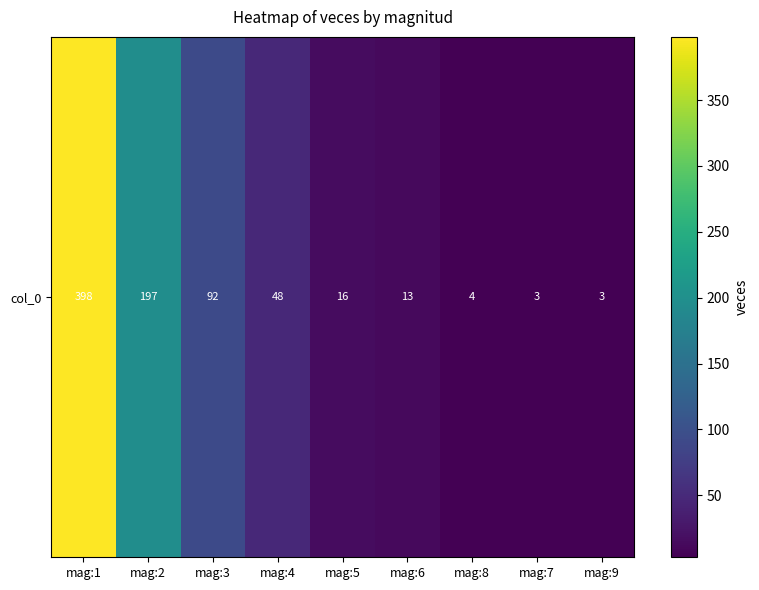

List the labels in order of value, smallest first.

mag:7, mag:9, mag:8, mag:6, mag:5, mag:4, mag:3, mag:2, mag:1